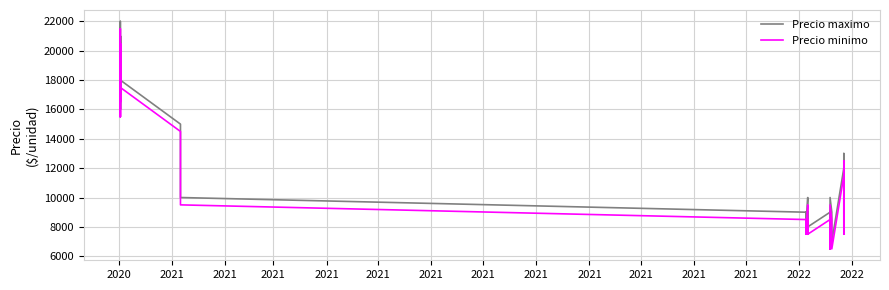

What is the difference between the maximum and minimum values in the Precio maximo series?

15000